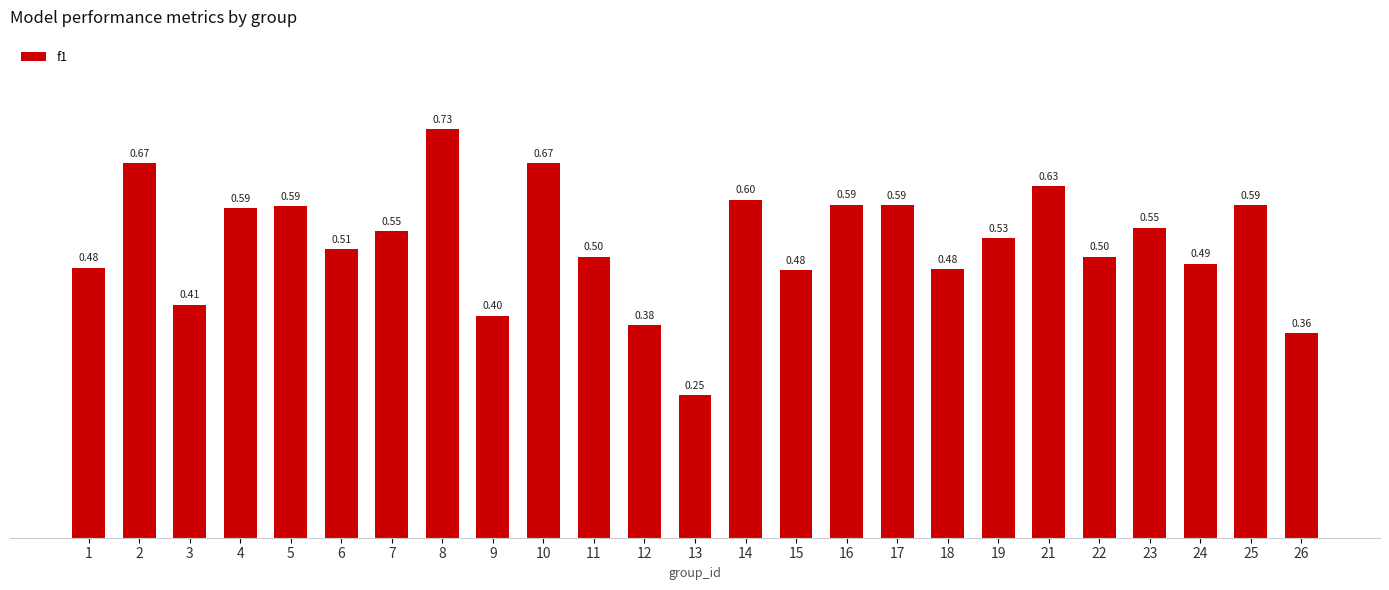

What is the difference between the maximum and second lowest values?

0.4